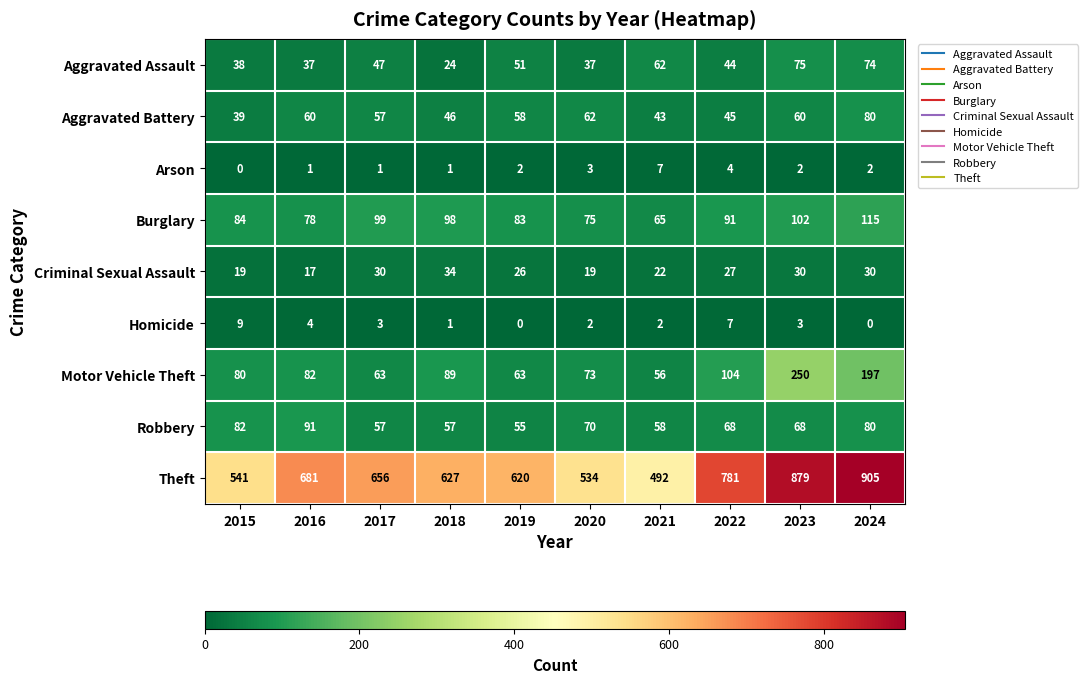

What is the total value across all series at 2017?

1013